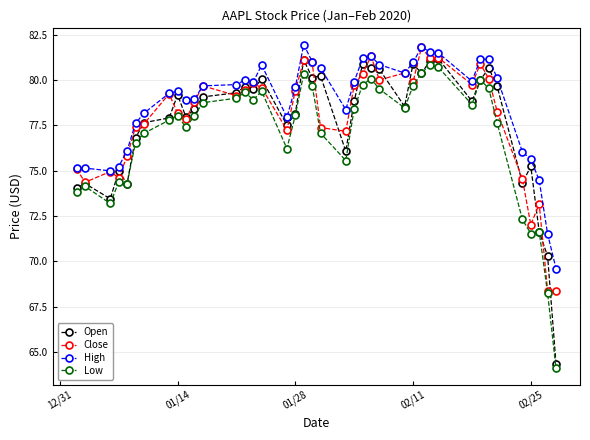

How many values in the Close series exceed 79?

21